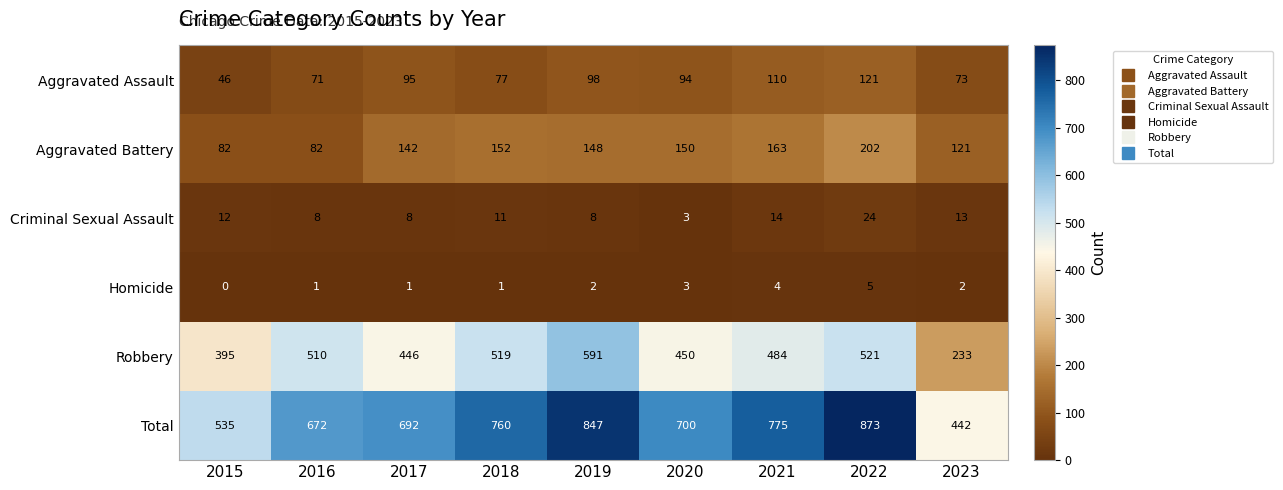

What value does the Criminal Sexual Assault series have at 2023?

13